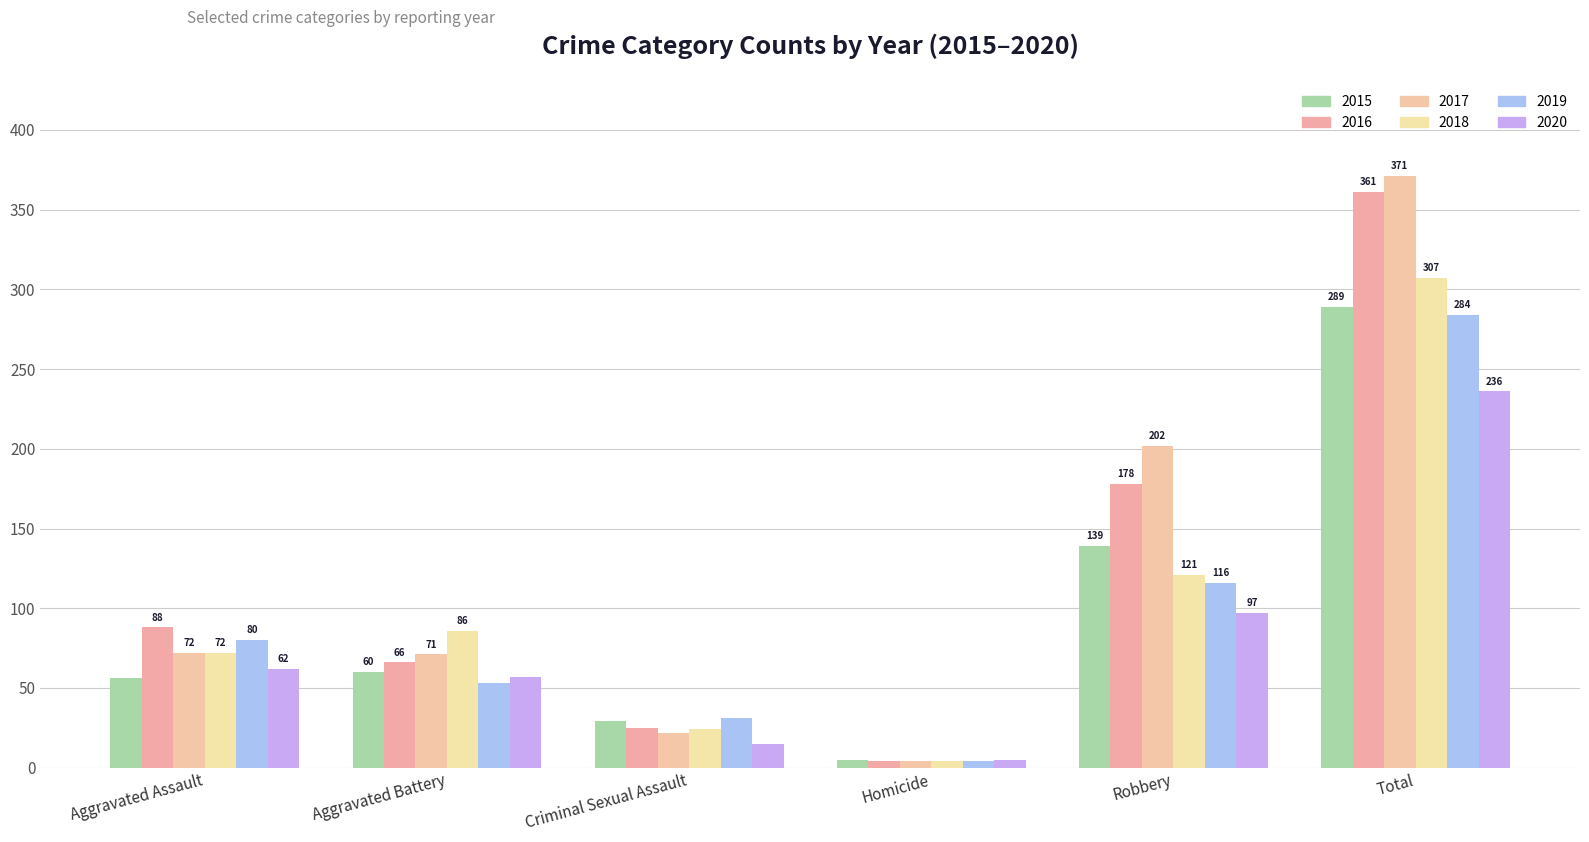

What is the difference between the 2020 values at Criminal Sexual Assault and Robbery?

82